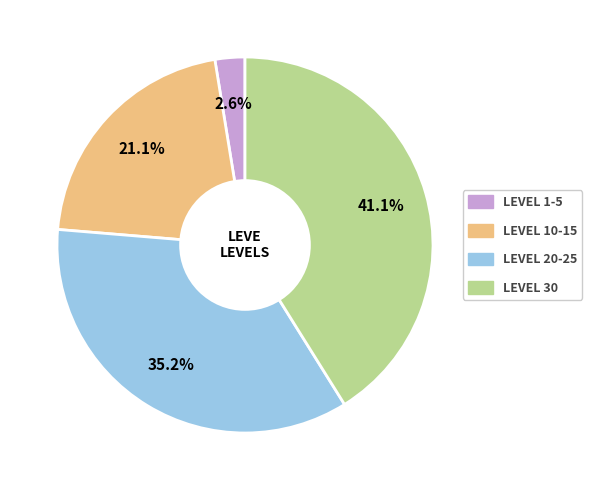

Is there any slice that represents more than half of the pie?

No